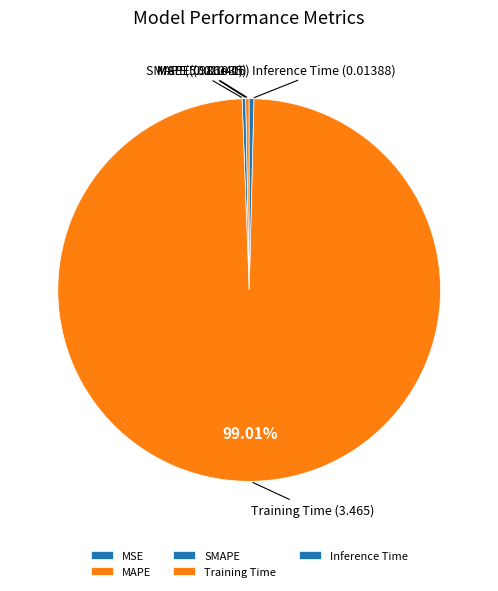

Which has a higher value, Training Time or SMAPE?

Training Time